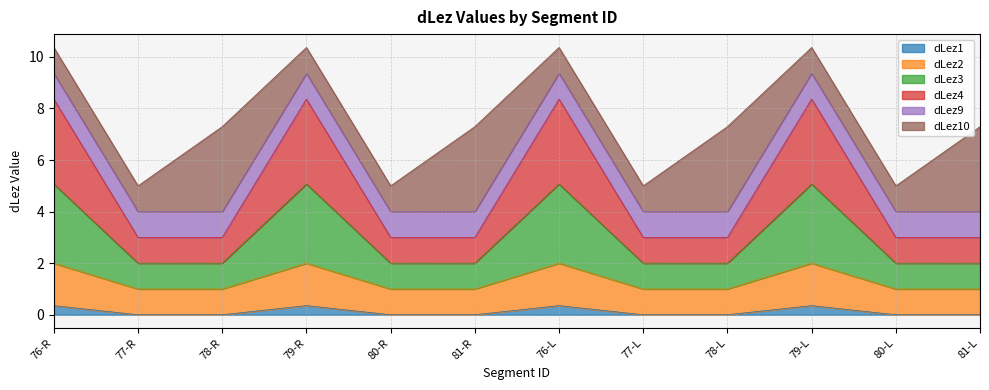

How many interior local peaks does the dLez2 series have?

3